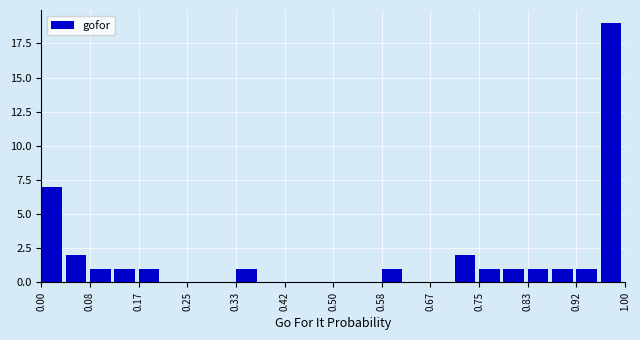

Reading left to right, list every bar in this chart as the range it spans on the x-axis followed by its height. Neither the bar edges nor the heights are printed on the chart, so give them approximately, as read against the axes.

0.00 to 0.04: 7
0.04 to 0.08: 2
0.08 to 0.13: 1
0.13 to 0.17: 1
0.17 to 0.21: 1
0.21 to 0.25: 0
0.25 to 0.29: 0
0.29 to 0.33: 0
0.33 to 0.38: 1
0.38 to 0.42: 0
0.42 to 0.46: 0
0.46 to 0.50: 0
0.50 to 0.54: 0
0.54 to 0.58: 0
0.58 to 0.63: 1
0.63 to 0.67: 0
0.67 to 0.71: 0
0.71 to 0.75: 2
0.75 to 0.79: 1
0.79 to 0.83: 1
0.83 to 0.88: 1
0.88 to 0.92: 1
0.92 to 0.96: 1
0.96 to 1.00: 19